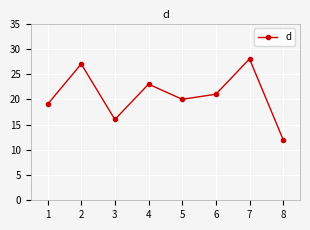

What is the sum of all values?

166